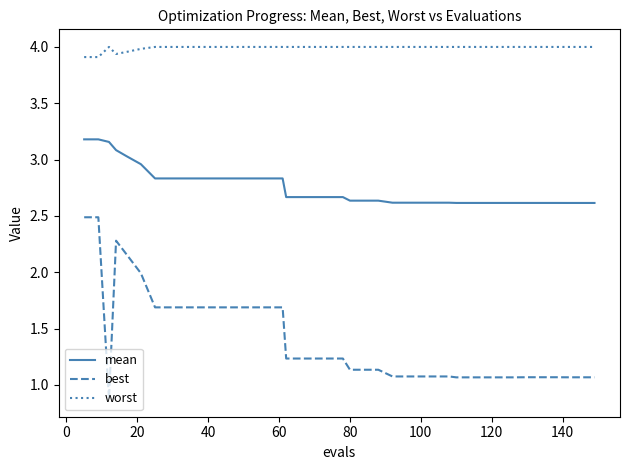

True or false: best and mean cross at least once.

False